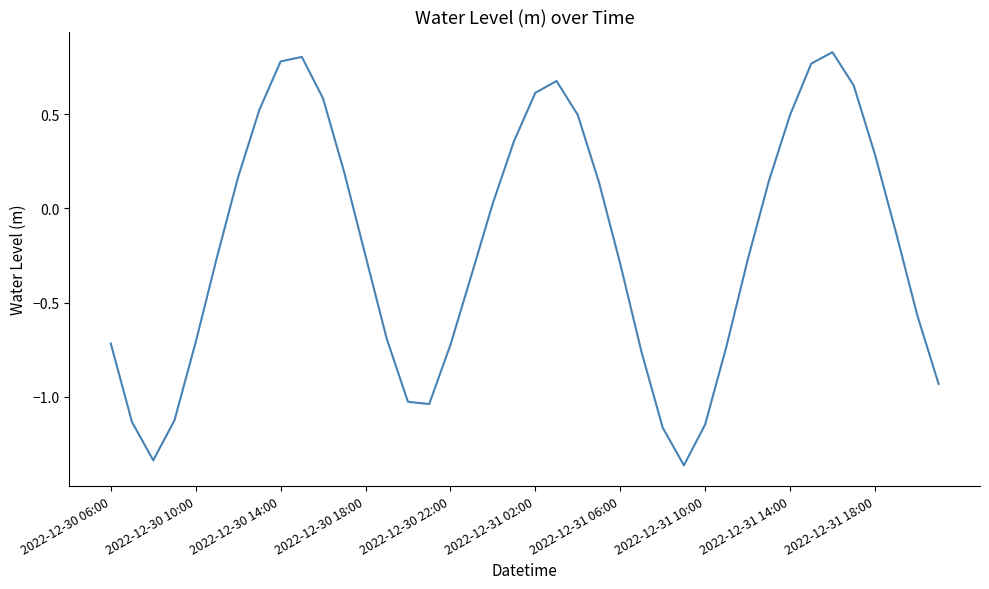

What is the difference between the maximum and minimum values?

2.2